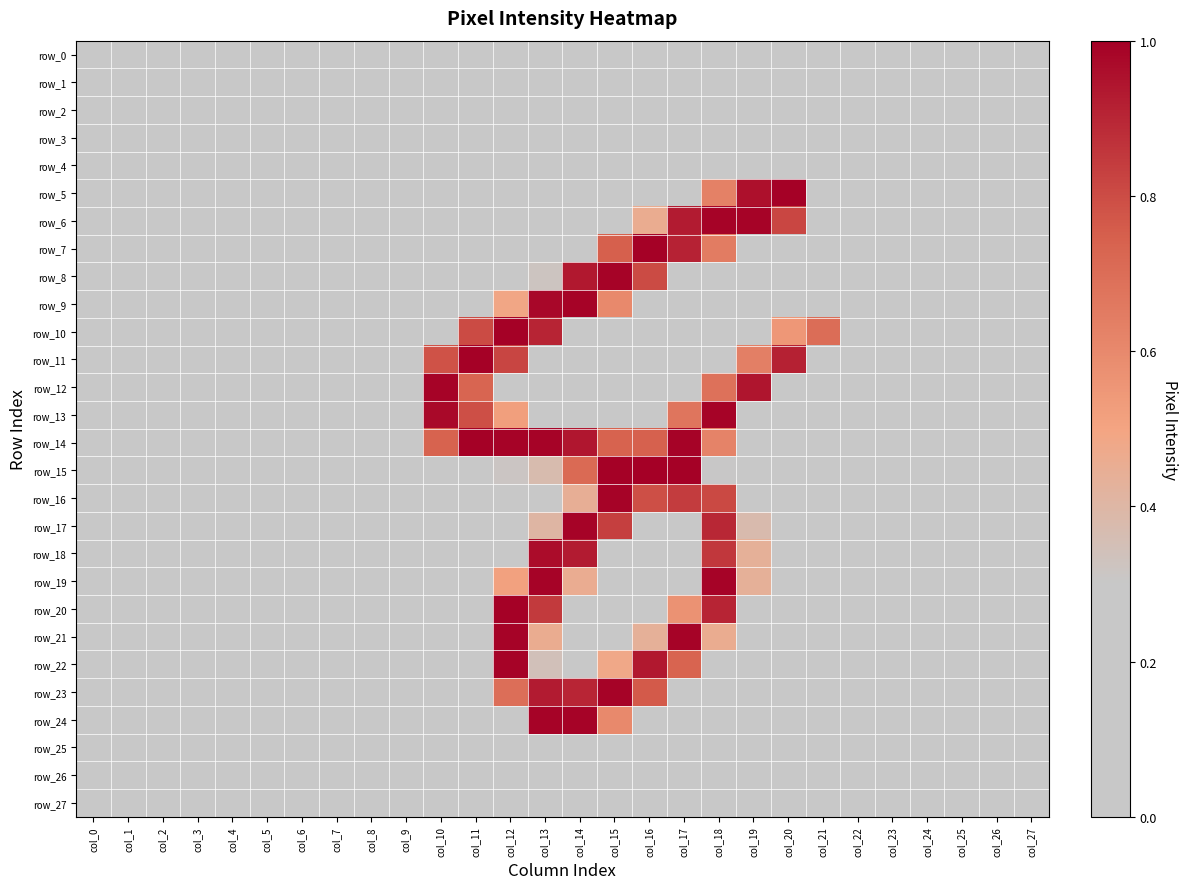

What is the difference between the maximum and minimum values in the row_7 series?

1.0